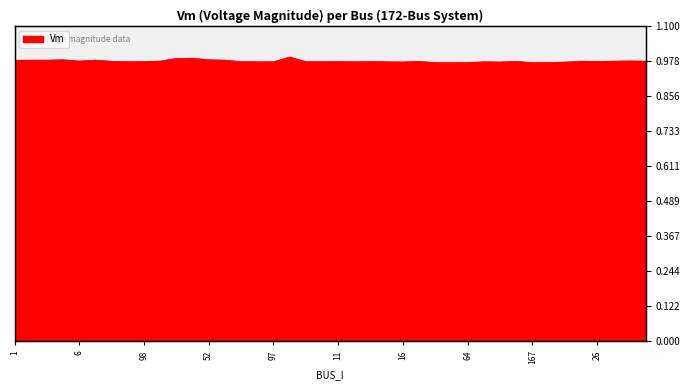

Reading left to right, extract all data points from this chart.

1.0	1.0	1.0	1.0	1.0	1.0	1.0	1.0	1.0	1.0	1.0	1.0	1.0	1.0	1.0	1.0	1.0	1.0	1.0	1.0	1.0	1.0	1.0	1.0	1.0	1.0	1.0	1.0	1.0	1.0	1.0	1.0	1.0	1.0	1.0	1.0	1.0	1.0	1.0	1.0